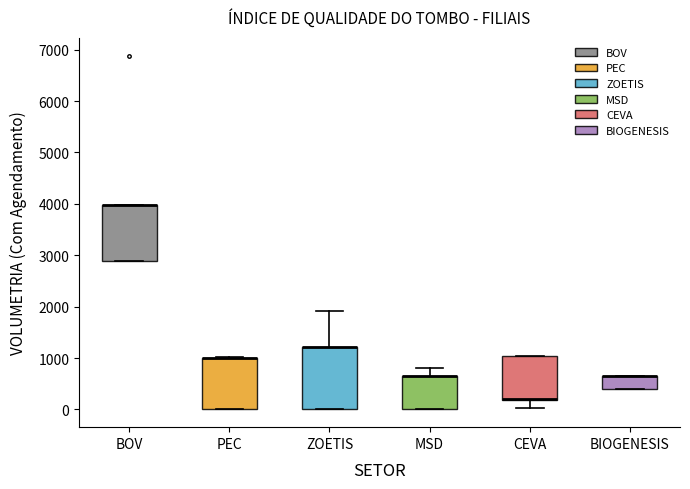

Where is the lower edge of the box for BIOGENESIS on the y-axis? The values are not printed on the chart, so give them approximately, as read against the axis.

400